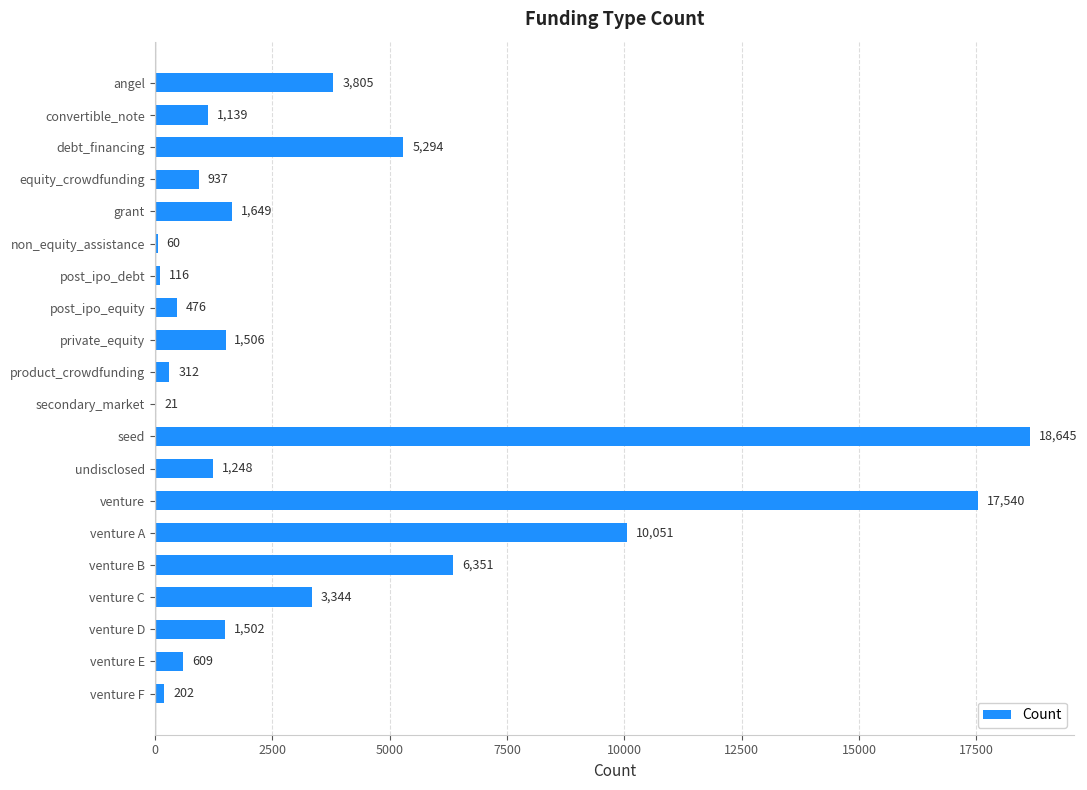

What is the sum of all values?

74807